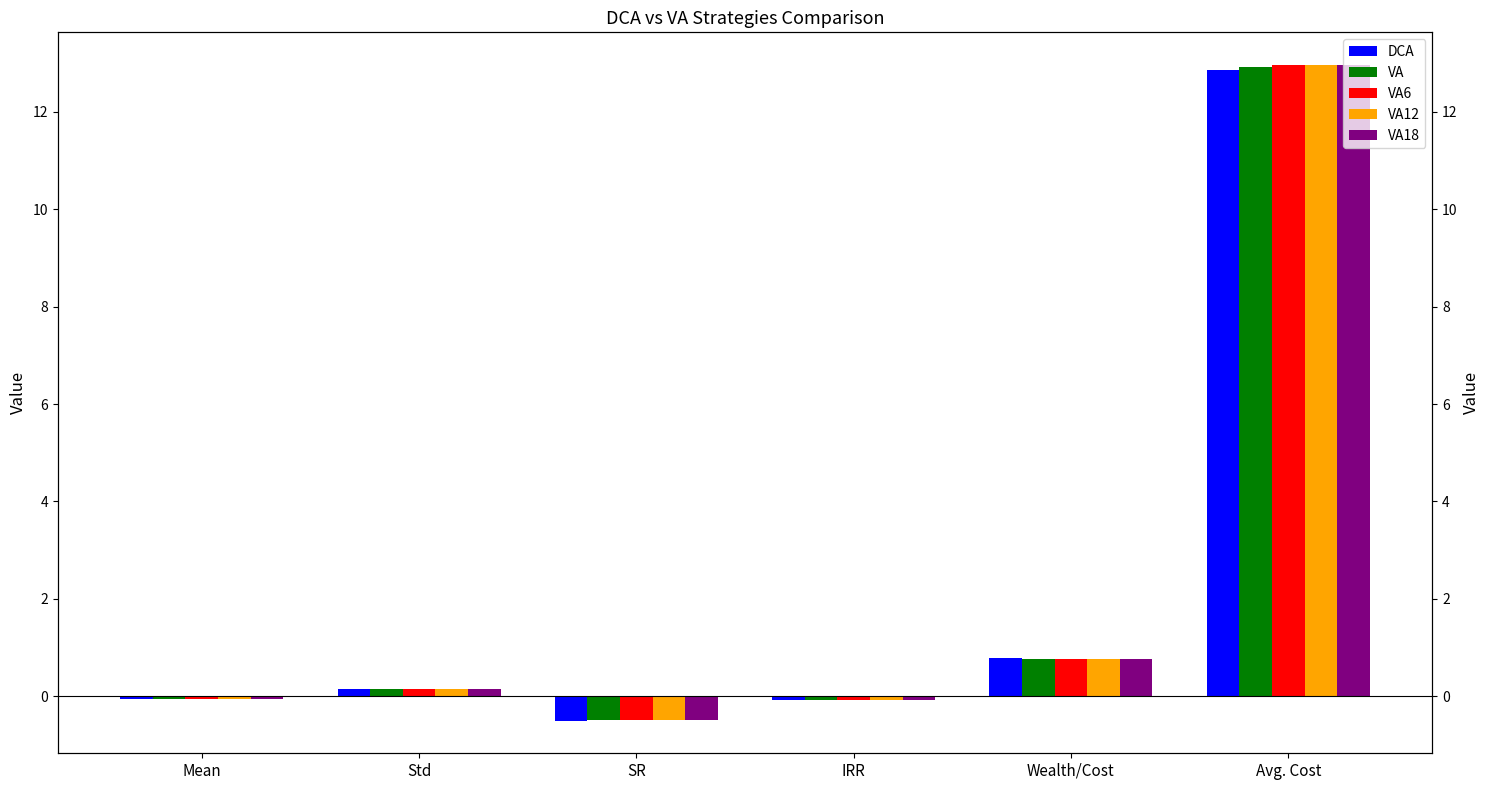

Rank the series at SR from highest to lowest value.

VA, VA6, VA12, VA18, DCA